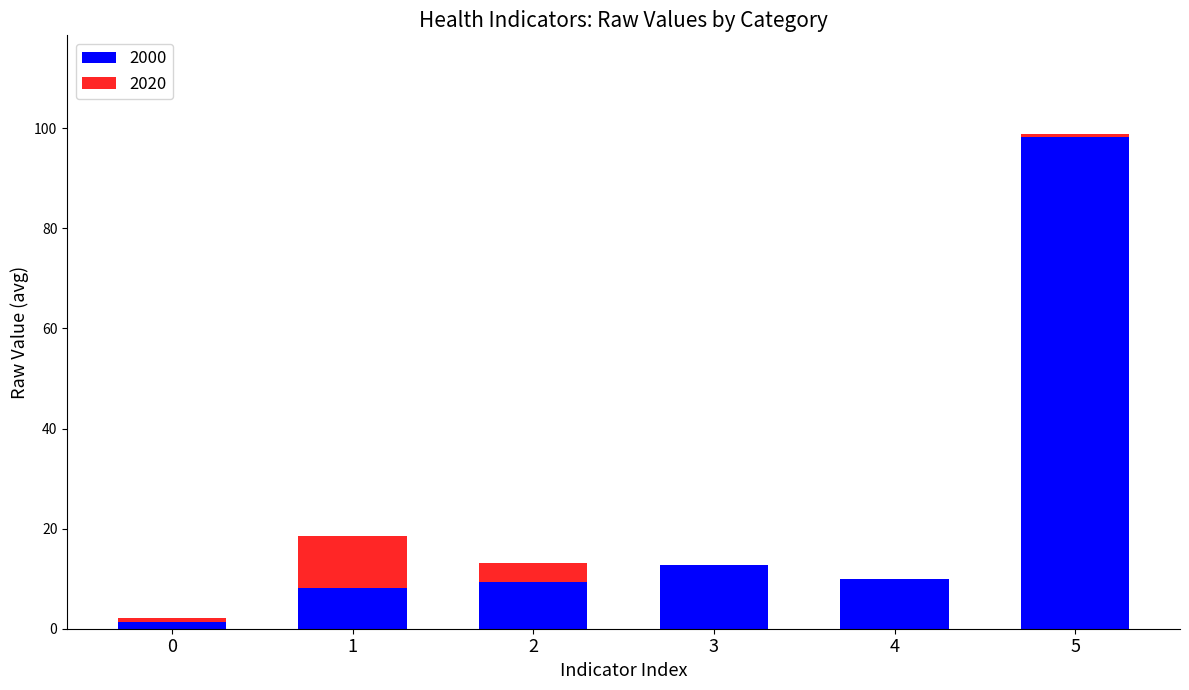

What is the minimum value for 2000?

1.3